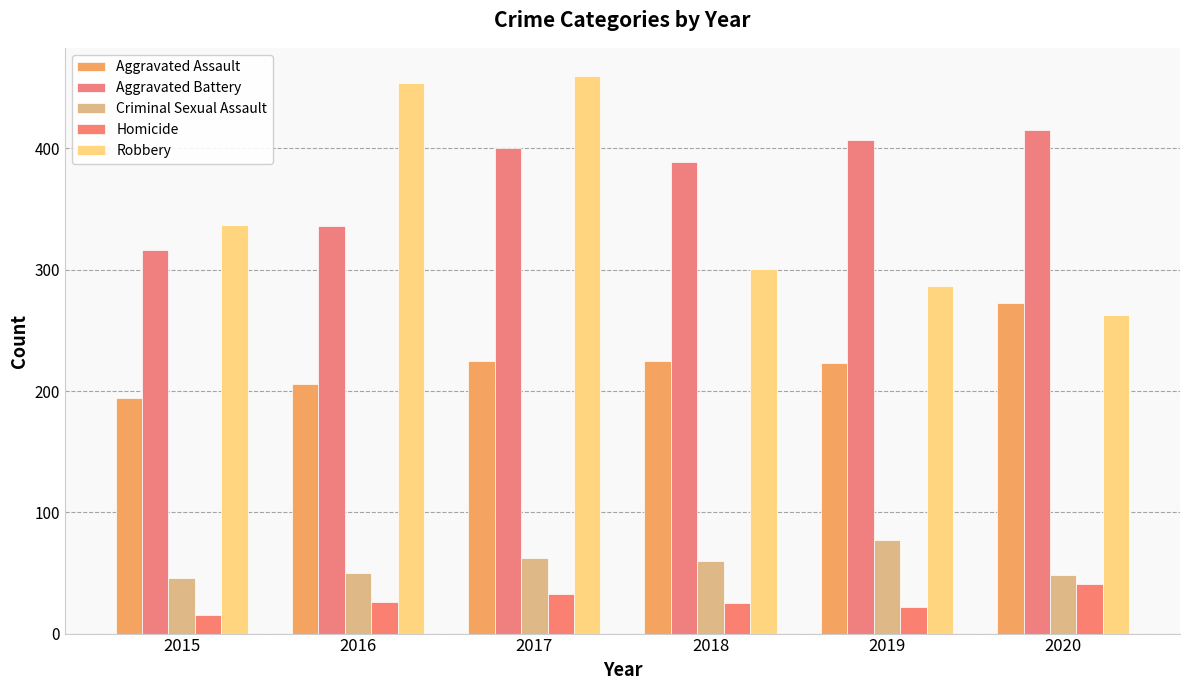

Which series changed the most between 2015 and 2018?

Aggravated Battery